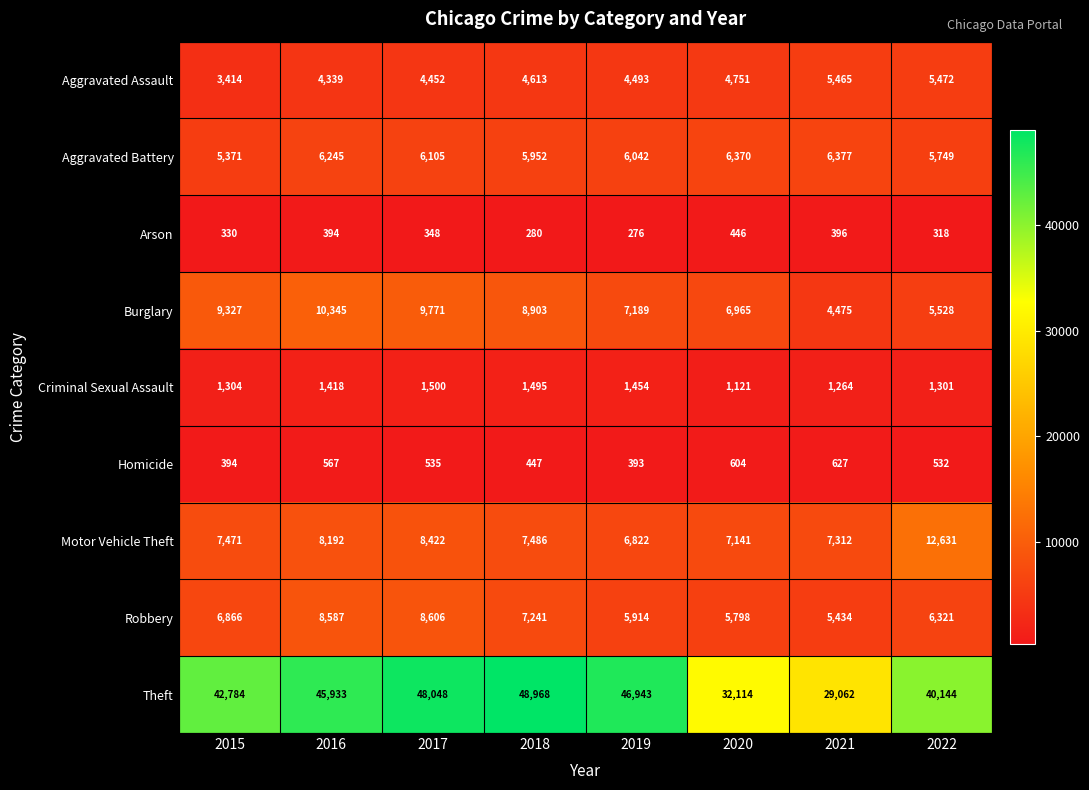

The Motor Vehicle Theft series shows 7141 at 2020. True or false?

True